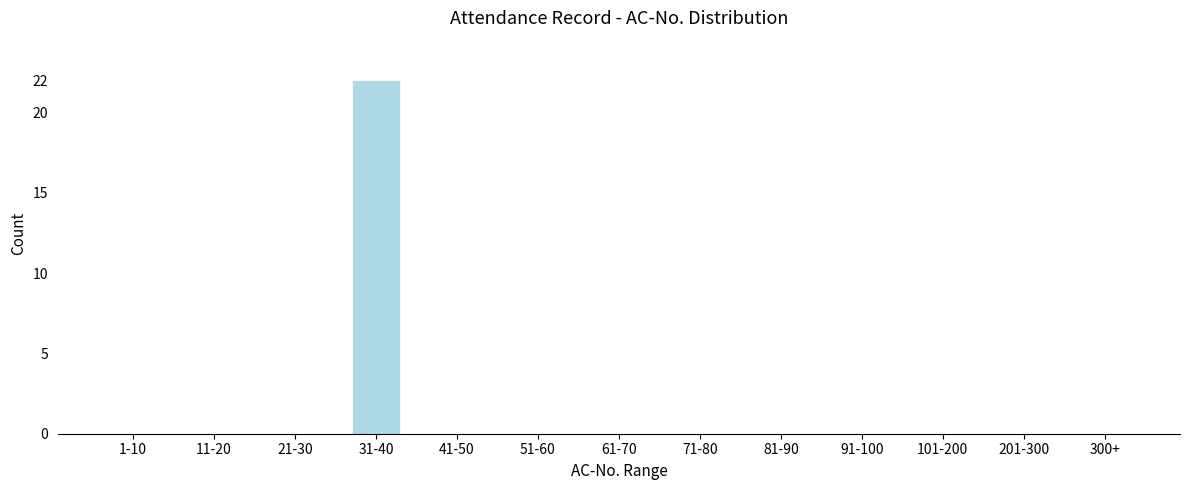

Reading left to right, transcribe all the data shown in this chart.

1-10=0	11-20=0	21-30=0	31-40=22	41-50=0	51-60=0	61-70=0	71-80=0	81-90=0	91-100=0	101-200=0	201-300=0	300+=0